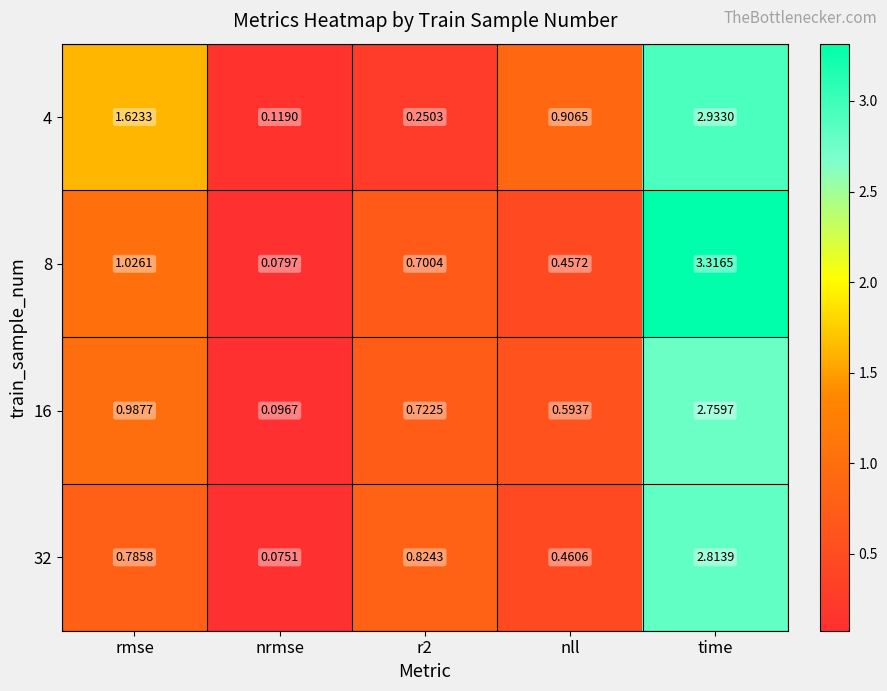

At which category is the sum across all series the highest?

time